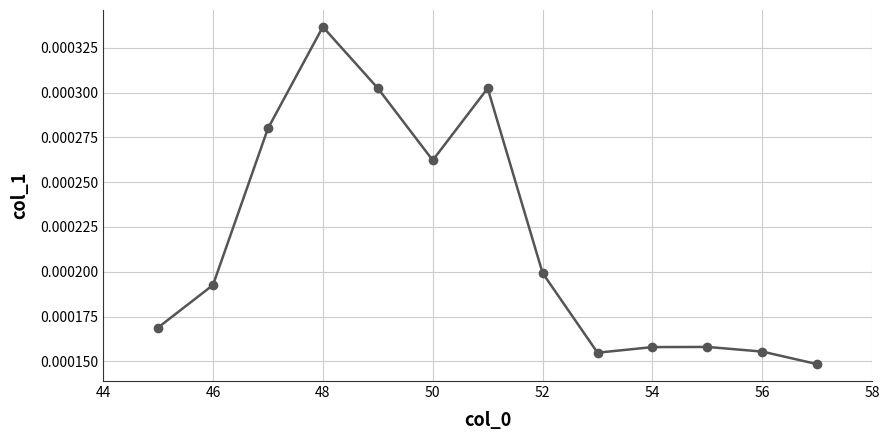

How many values are between 0 and 1?

13